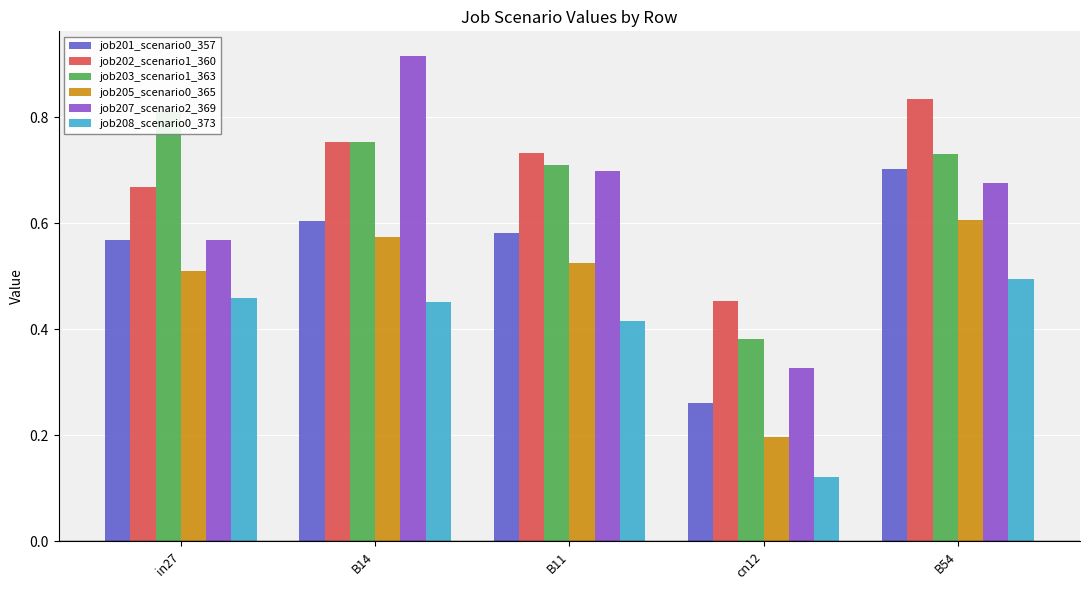

How many categories are shown in the chart?

5